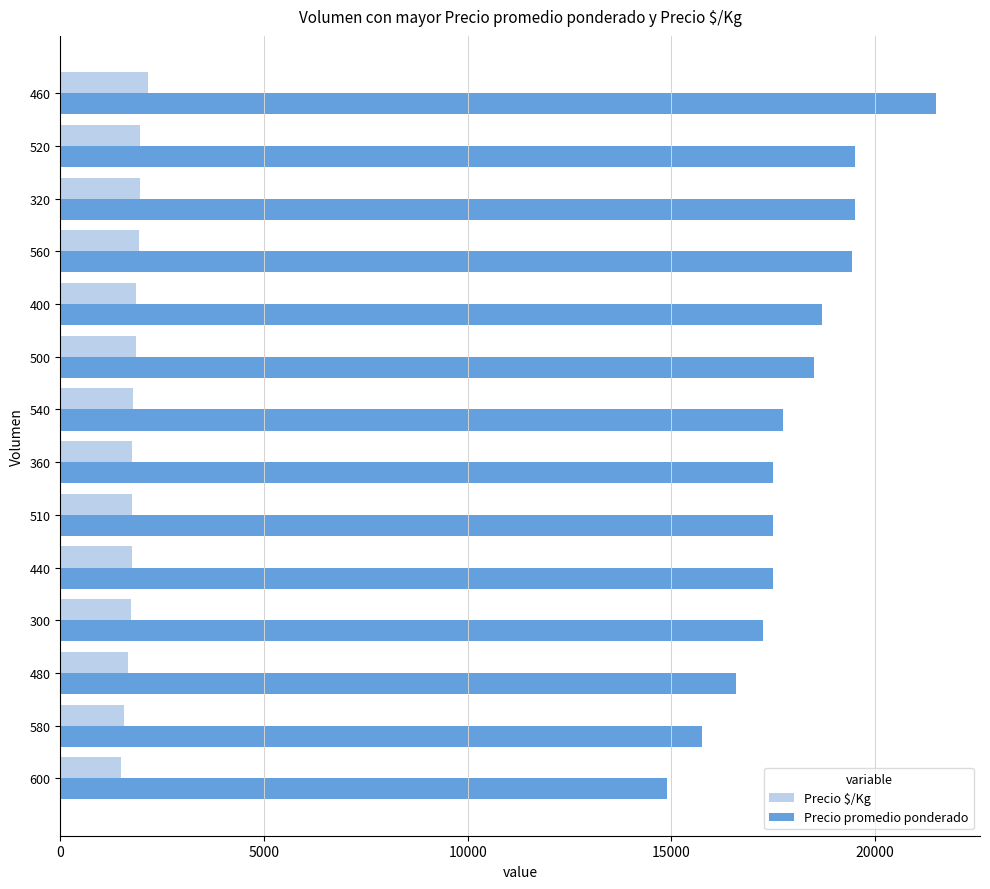

What is the difference between the highest and lowest values at 480?

14925.0